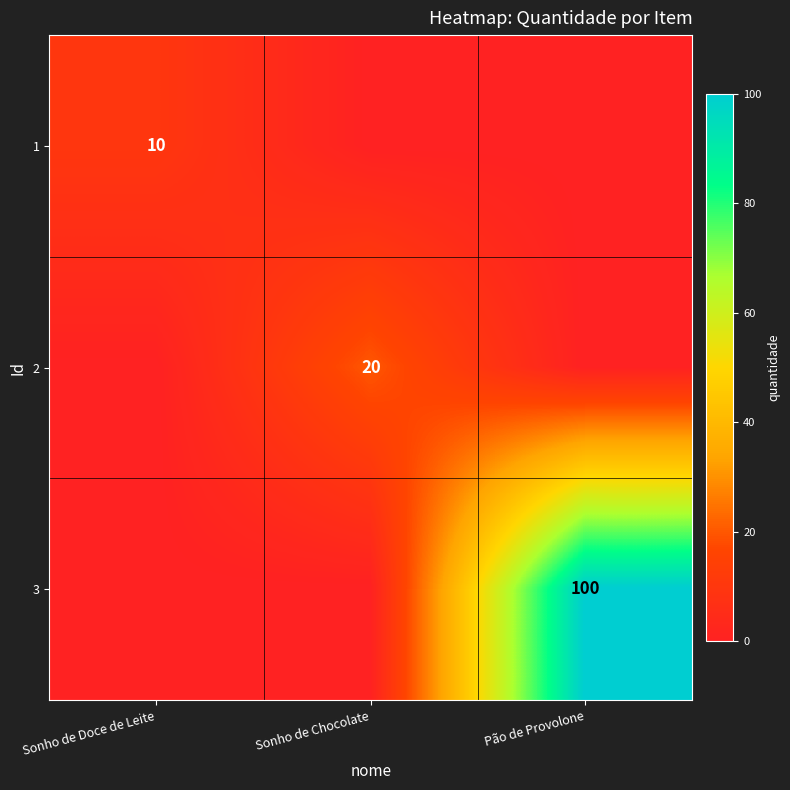

Is it true that 2 equals 20 at Sonho de Chocolate?

True